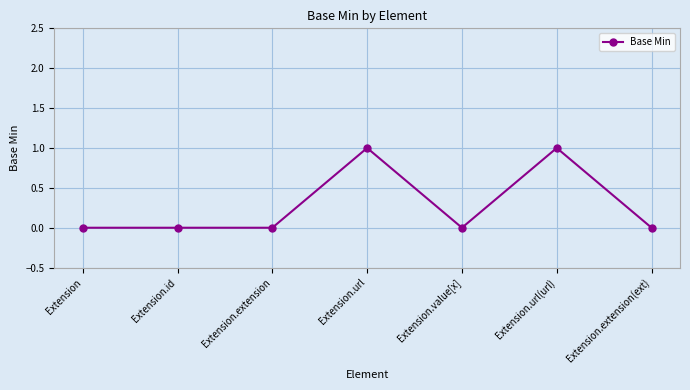

Is it true that the value at Extension.value[x] is 1?

False